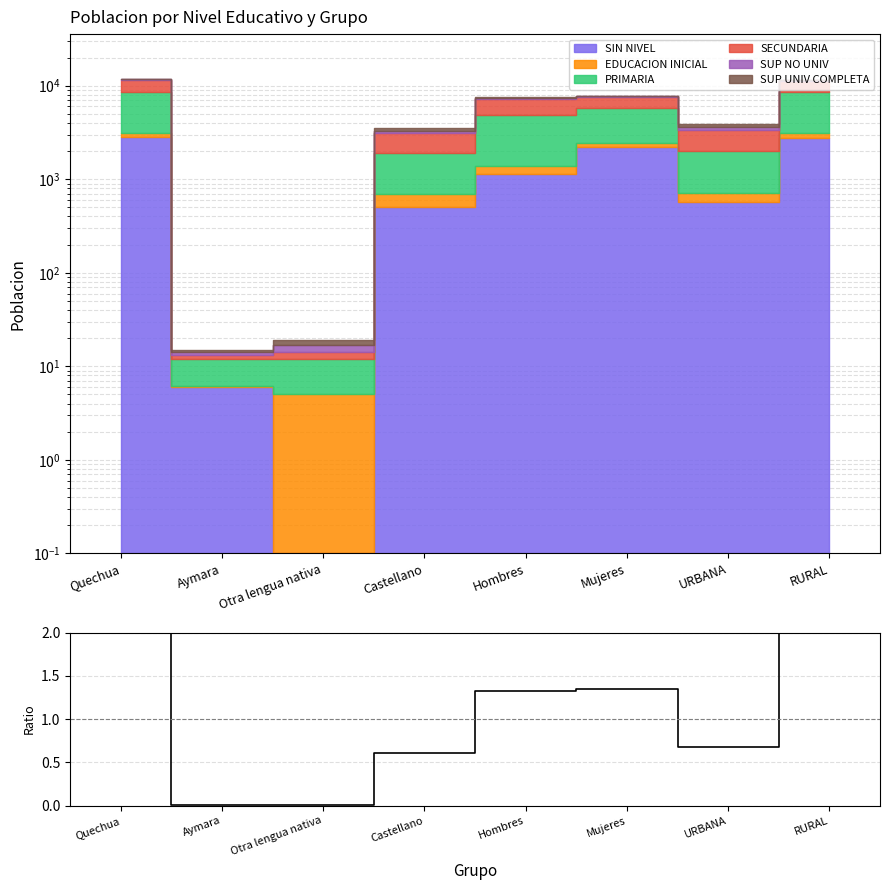

What is the label of the 4th point from the left?

Castellano